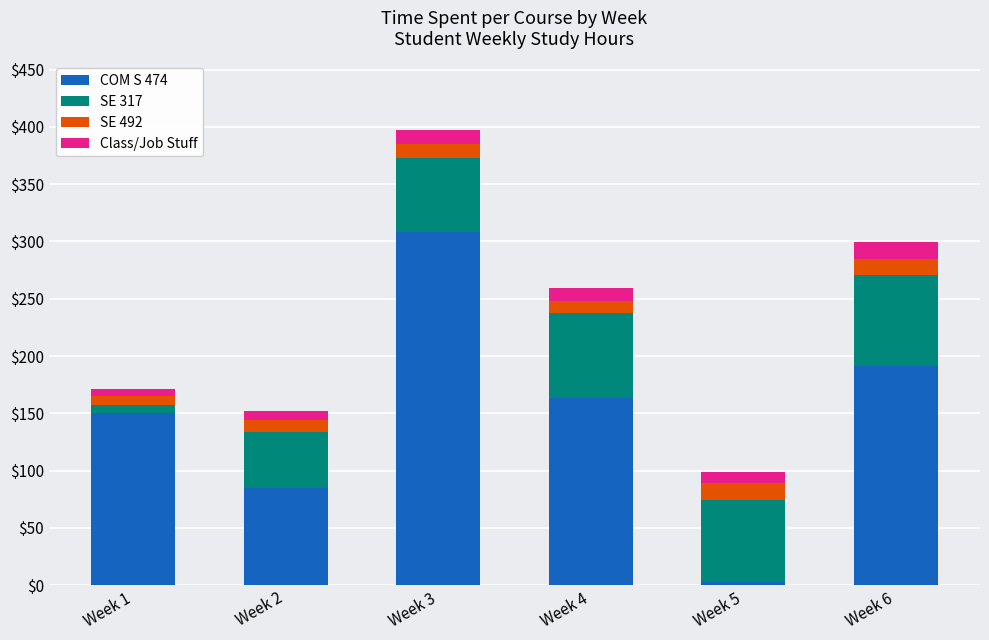

What is the total value across all series at Week 3?

397.5